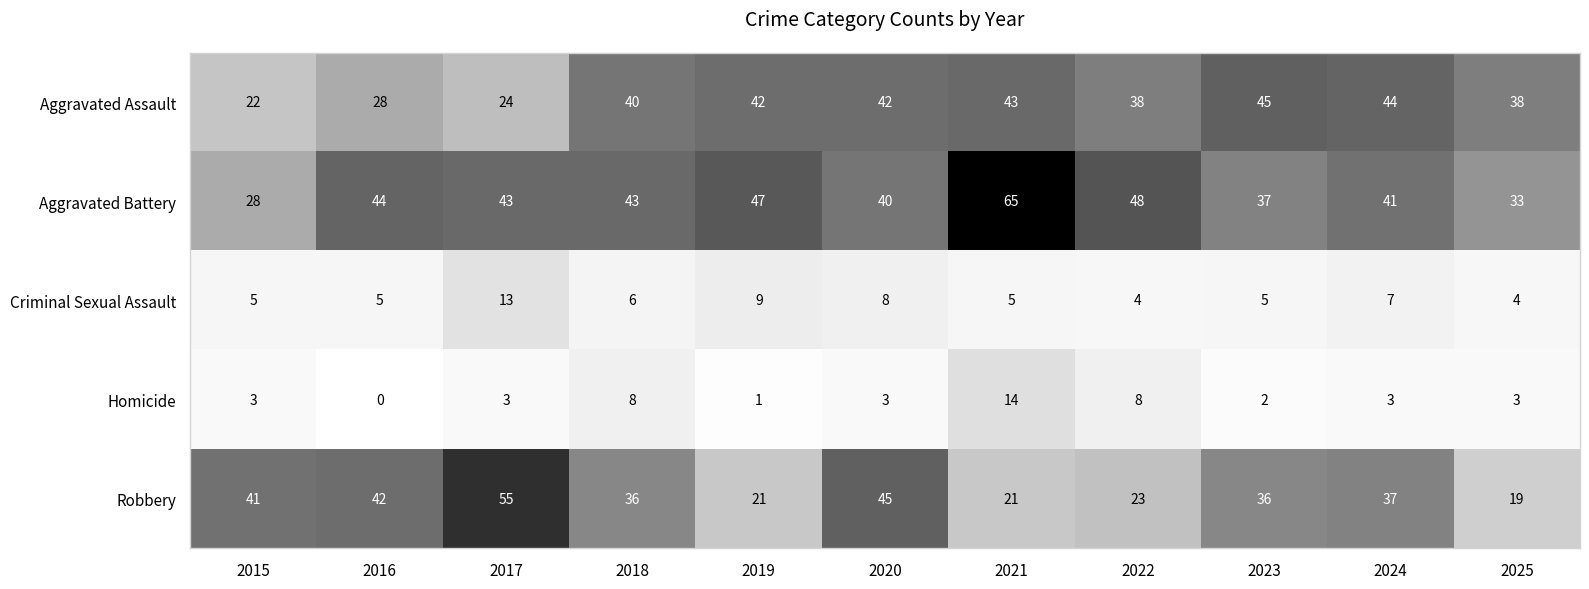

True or false: Aggravated Assault has a value of 40 at 2018.

True